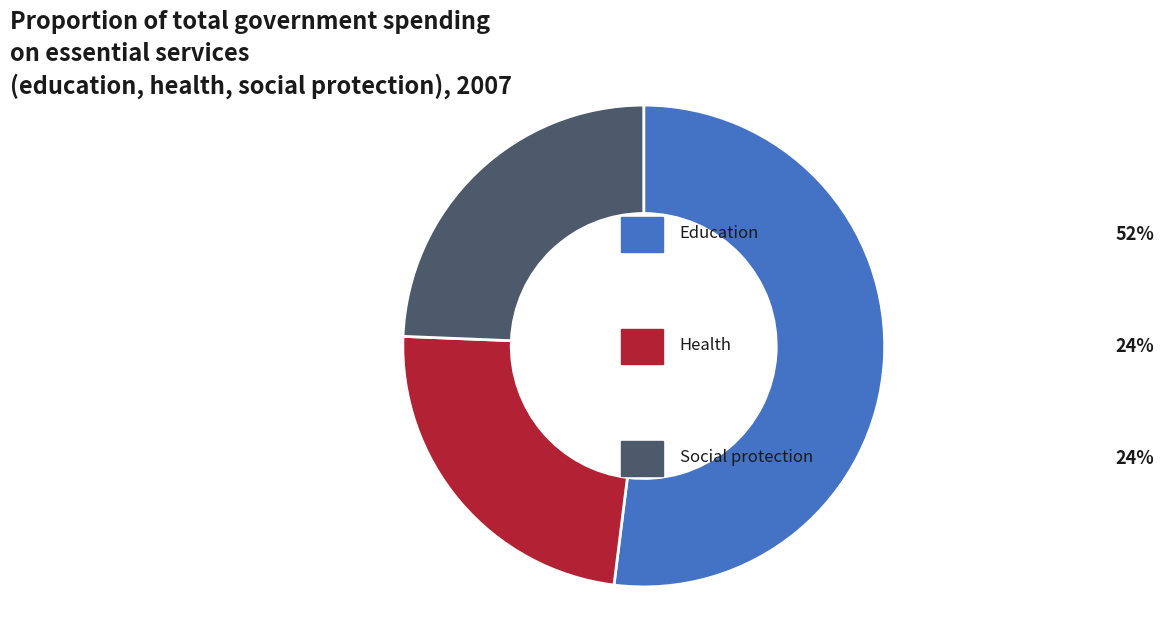

Is there a majority slice in this chart?

Yes